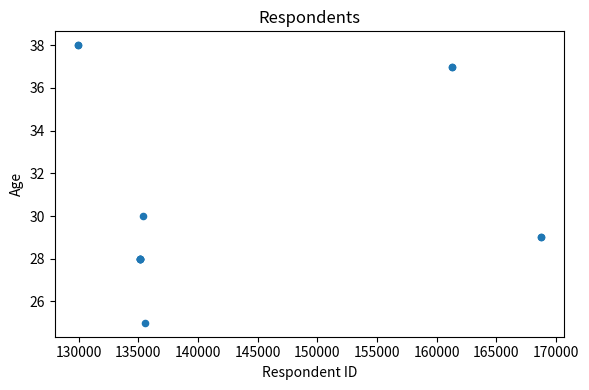

What Y value in the scatter plot is closest to 31?

30